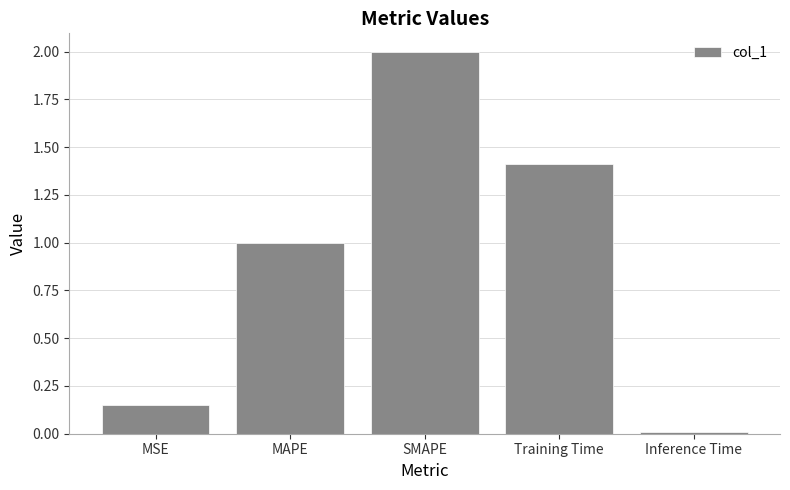

How many bars are there in total?

5